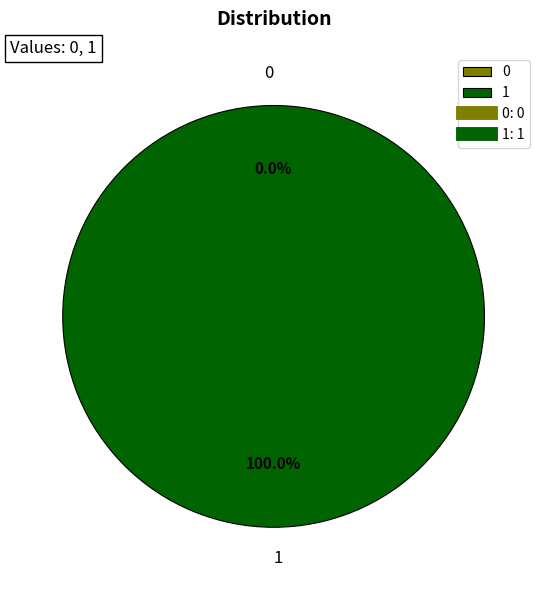

What percentage do 1 and 0 together represent?

100.0%